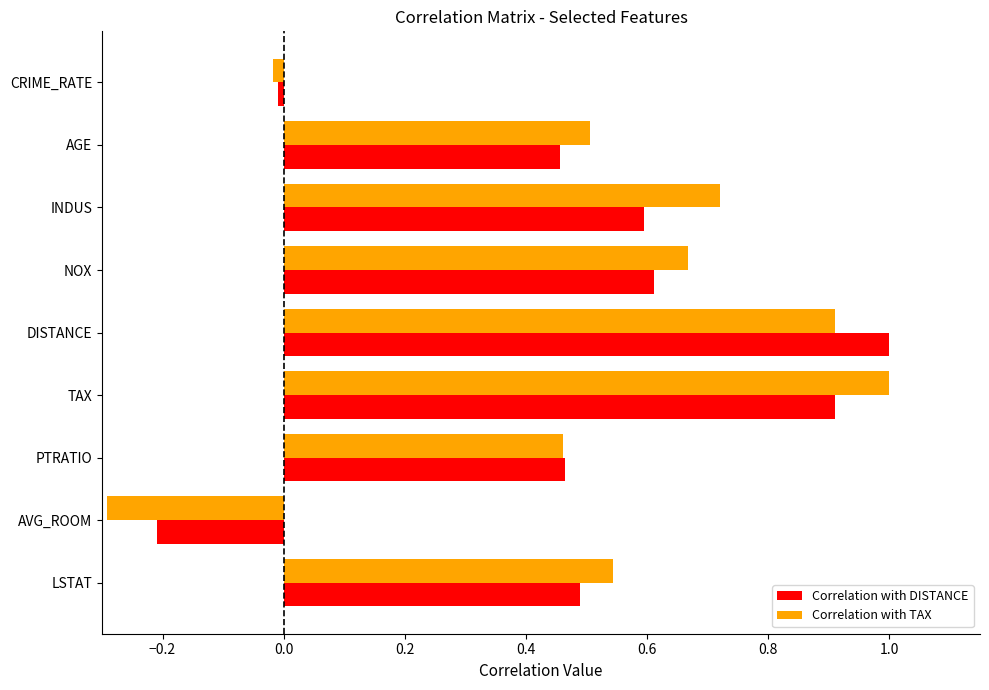

Which series changed the most between INDUS and DISTANCE?

Correlation with DISTANCE